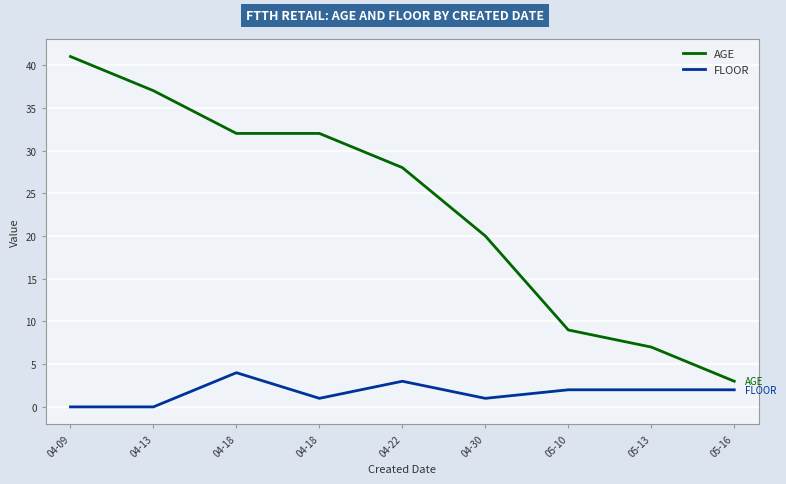

What are all the series names shown in the legend?

AGE, FLOOR